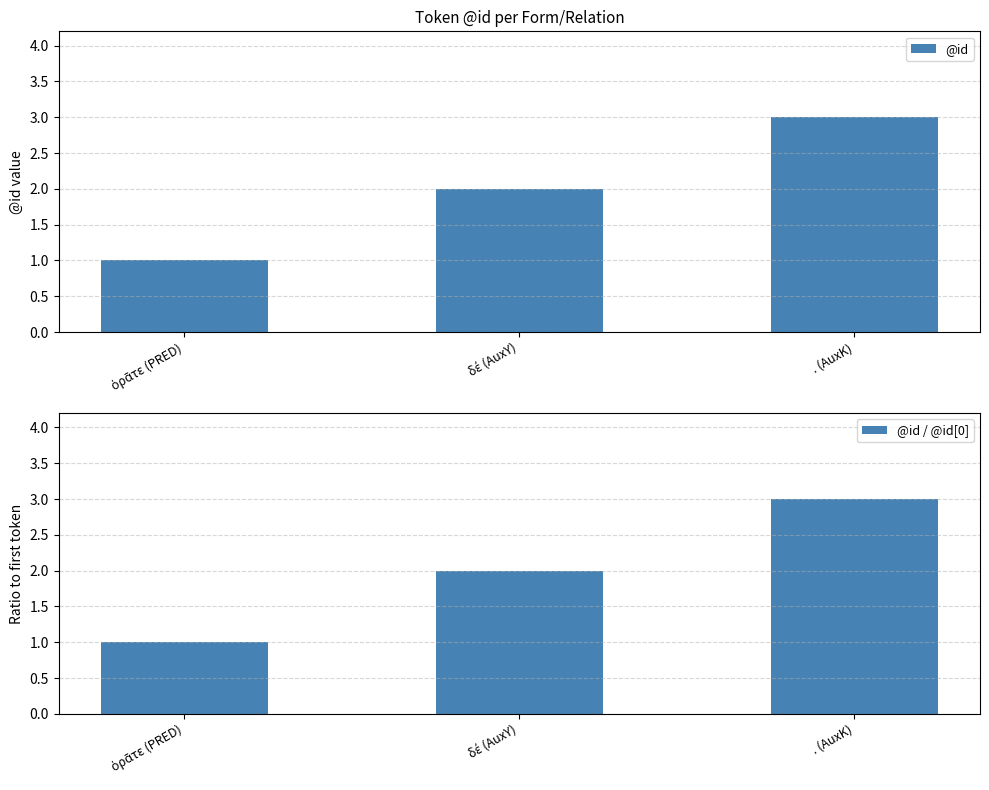

Are the bars grouped side by side (vs. stacked)?

Yes